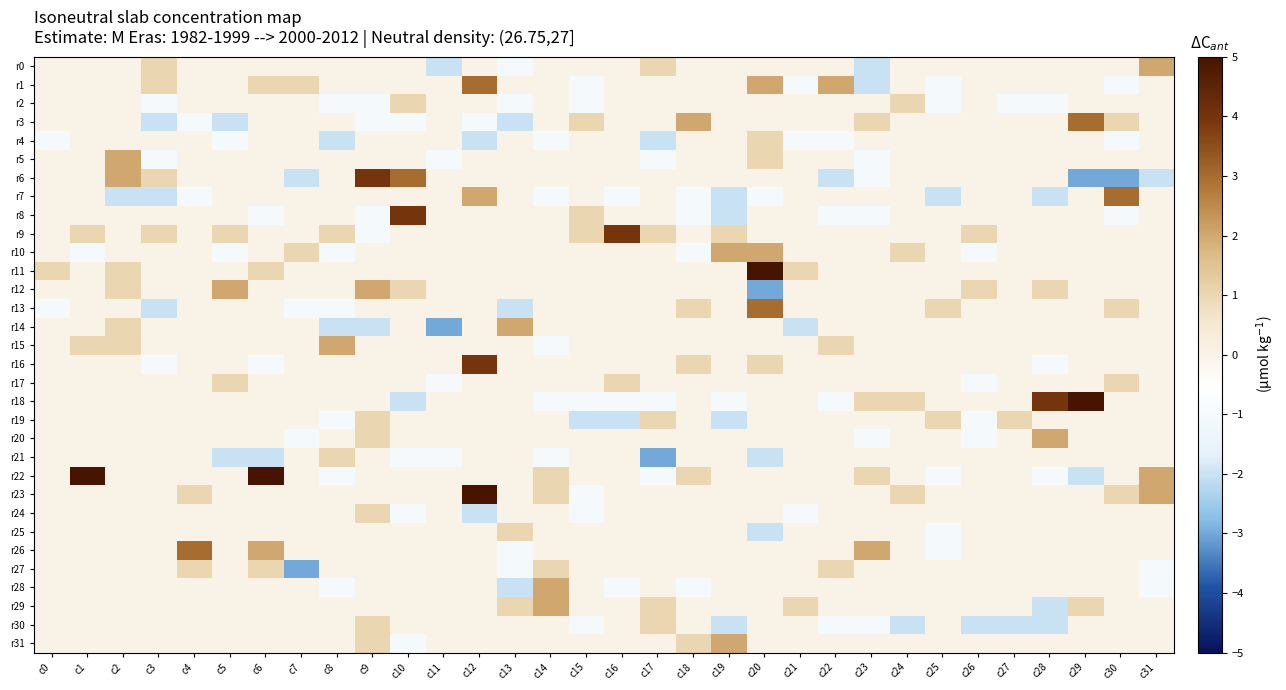

Reading left to right, what are all the values shown in this chart?

r0: c0=0	c1=0	c2=0	c3=1	c4=0	c5=0	c6=0	c7=0	c8=0	c9=0	c10=0	c11=-2	c12=0	c13=-1	c14=0	c15=0	c16=0	c17=1	c18=0	c19=0	c20=0	c21=0	c22=0	c23=-2	c24=0	c25=0	c26=0	c27=0	c28=0	c29=0	c30=0	c31=2
r1: c0=0	c1=0	c2=0	c3=1	c4=0	c5=0	c6=1	c7=1	c8=0	c9=0	c10=0	c11=0	c12=3	c13=0	c14=0	c15=-1	c16=0	c17=0	c18=0	c19=0	c20=2	c21=-1	c22=2	c23=-2	c24=0	c25=-1	c26=0	c27=0	c28=0	c29=0	c30=-1	c31=0
r2: c0=0	c1=0	c2=0	c3=-1	c4=0	c5=0	c6=0	c7=0	c8=-1	c9=-1	c10=1	c11=0	c12=0	c13=-1	c14=0	c15=-1	c16=0	c17=0	c18=0	c19=0	c20=0	c21=0	c22=0	c23=0	c24=1	c25=-1	c26=0	c27=-1	c28=-1	c29=0	c30=0	c31=0
r3: c0=0	c1=0	c2=0	c3=-2	c4=-1	c5=-2	c6=0	c7=0	c8=0	c9=-1	c10=-1	c11=0	c12=-1	c13=-2	c14=0	c15=1	c16=0	c17=0	c18=2	c19=0	c20=0	c21=0	c22=0	c23=1	c24=0	c25=0	c26=0	c27=0	c28=0	c29=3	c30=1	c31=0
r4: c0=-1	c1=0	c2=0	c3=0	c4=0	c5=-1	c6=0	c7=0	c8=-2	c9=0	c10=0	c11=0	c12=-2	c13=0	c14=-1	c15=0	c16=0	c17=-2	c18=0	c19=0	c20=1	c21=-1	c22=-1	c23=0	c24=0	c25=0	c26=0	c27=0	c28=0	c29=0	c30=-1	c31=0
r5: c0=0	c1=0	c2=2	c3=-1	c4=0	c5=0	c6=0	c7=0	c8=0	c9=0	c10=0	c11=-1	c12=0	c13=0	c14=0	c15=0	c16=0	c17=-1	c18=0	c19=0	c20=1	c21=0	c22=0	c23=-1	c24=0	c25=0	c26=0	c27=0	c28=0	c29=0	c30=0	c31=0
r6: c0=0	c1=0	c2=2	c3=1	c4=0	c5=0	c6=0	c7=-2	c8=0	c9=4	c10=3	c11=0	c12=0	c13=0	c14=0	c15=0	c16=0	c17=0	c18=0	c19=0	c20=0	c21=0	c22=-2	c23=-1	c24=0	c25=0	c26=0	c27=0	c28=0	c29=-3	c30=-3	c31=-2
r7: c0=0	c1=0	c2=-2	c3=-2	c4=-1	c5=0	c6=0	c7=0	c8=0	c9=0	c10=0	c11=0	c12=2	c13=0	c14=-1	c15=0	c16=-1	c17=0	c18=-1	c19=-2	c20=-1	c21=0	c22=0	c23=0	c24=0	c25=-2	c26=0	c27=0	c28=-2	c29=0	c30=3	c31=0
r8: c0=0	c1=0	c2=0	c3=0	c4=0	c5=0	c6=-1	c7=0	c8=0	c9=-1	c10=4	c11=0	c12=0	c13=0	c14=0	c15=1	c16=0	c17=0	c18=-1	c19=-2	c20=0	c21=0	c22=-1	c23=-1	c24=0	c25=0	c26=0	c27=0	c28=0	c29=0	c30=-1	c31=0
r9: c0=0	c1=1	c2=0	c3=1	c4=0	c5=1	c6=0	c7=0	c8=1	c9=-1	c10=0	c11=0	c12=0	c13=0	c14=0	c15=1	c16=4	c17=1	c18=0	c19=1	c20=0	c21=0	c22=0	c23=0	c24=0	c25=0	c26=1	c27=0	c28=0	c29=0	c30=0	c31=0
r10: c0=0	c1=-1	c2=0	c3=0	c4=0	c5=-1	c6=0	c7=1	c8=-1	c9=0	c10=0	c11=0	c12=0	c13=0	c14=0	c15=0	c16=0	c17=0	c18=-1	c19=2	c20=2	c21=0	c22=0	c23=0	c24=1	c25=0	c26=-1	c27=0	c28=0	c29=0	c30=0	c31=0
r11: c0=1	c1=0	c2=1	c3=0	c4=0	c5=0	c6=1	c7=0	c8=0	c9=0	c10=0	c11=0	c12=0	c13=0	c14=0	c15=0	c16=0	c17=0	c18=0	c19=0	c20=5	c21=1	c22=0	c23=0	c24=0	c25=0	c26=0	c27=0	c28=0	c29=0	c30=0	c31=0
r12: c0=0	c1=0	c2=1	c3=0	c4=0	c5=2	c6=0	c7=0	c8=0	c9=2	c10=1	c11=0	c12=0	c13=0	c14=0	c15=0	c16=0	c17=0	c18=0	c19=0	c20=-3	c21=0	c22=0	c23=0	c24=0	c25=0	c26=1	c27=0	c28=1	c29=0	c30=0	c31=0
r13: c0=-1	c1=0	c2=0	c3=-2	c4=0	c5=0	c6=0	c7=-1	c8=-1	c9=0	c10=0	c11=0	c12=0	c13=-2	c14=0	c15=0	c16=0	c17=0	c18=1	c19=0	c20=3	c21=0	c22=0	c23=0	c24=0	c25=1	c26=0	c27=0	c28=0	c29=0	c30=1	c31=0
r14: c0=0	c1=0	c2=1	c3=0	c4=0	c5=0	c6=0	c7=0	c8=-2	c9=-2	c10=0	c11=-3	c12=0	c13=2	c14=0	c15=0	c16=0	c17=0	c18=0	c19=0	c20=0	c21=-2	c22=0	c23=0	c24=0	c25=0	c26=0	c27=0	c28=0	c29=0	c30=0	c31=0
r15: c0=0	c1=1	c2=1	c3=0	c4=0	c5=0	c6=0	c7=0	c8=2	c9=0	c10=0	c11=0	c12=0	c13=0	c14=-1	c15=0	c16=0	c17=0	c18=0	c19=0	c20=0	c21=0	c22=1	c23=0	c24=0	c25=0	c26=0	c27=0	c28=0	c29=0	c30=0	c31=0
r16: c0=0	c1=0	c2=0	c3=-1	c4=0	c5=0	c6=-1	c7=0	c8=0	c9=0	c10=0	c11=0	c12=4	c13=0	c14=0	c15=0	c16=0	c17=0	c18=1	c19=0	c20=1	c21=0	c22=0	c23=0	c24=0	c25=0	c26=0	c27=0	c28=-1	c29=0	c30=0	c31=0
r17: c0=0	c1=0	c2=0	c3=0	c4=0	c5=1	c6=0	c7=0	c8=0	c9=0	c10=0	c11=-1	c12=0	c13=0	c14=0	c15=0	c16=1	c17=0	c18=0	c19=0	c20=0	c21=0	c22=0	c23=0	c24=0	c25=0	c26=-1	c27=0	c28=0	c29=0	c30=1	c31=0
r18: c0=0	c1=0	c2=0	c3=0	c4=0	c5=0	c6=0	c7=0	c8=0	c9=0	c10=-2	c11=0	c12=0	c13=0	c14=-1	c15=-1	c16=-1	c17=-1	c18=0	c19=-1	c20=0	c21=0	c22=-1	c23=1	c24=1	c25=0	c26=0	c27=0	c28=4	c29=5	c30=0	c31=0
r19: c0=0	c1=0	c2=0	c3=0	c4=0	c5=0	c6=0	c7=0	c8=-1	c9=1	c10=0	c11=0	c12=0	c13=0	c14=0	c15=-2	c16=-2	c17=1	c18=0	c19=-2	c20=0	c21=0	c22=0	c23=0	c24=0	c25=1	c26=-1	c27=1	c28=0	c29=0	c30=0	c31=0
r20: c0=0	c1=0	c2=0	c3=0	c4=0	c5=0	c6=0	c7=-1	c8=0	c9=1	c10=0	c11=0	c12=0	c13=0	c14=0	c15=0	c16=0	c17=0	c18=0	c19=0	c20=0	c21=0	c22=0	c23=-1	c24=0	c25=0	c26=-1	c27=0	c28=2	c29=0	c30=0	c31=0
r21: c0=0	c1=0	c2=0	c3=0	c4=0	c5=-2	c6=-2	c7=0	c8=1	c9=0	c10=-1	c11=-1	c12=0	c13=0	c14=-1	c15=0	c16=0	c17=-3	c18=0	c19=0	c20=-2	c21=0	c22=0	c23=0	c24=0	c25=0	c26=0	c27=0	c28=0	c29=0	c30=0	c31=0
r22: c0=0	c1=5	c2=0	c3=0	c4=0	c5=0	c6=5	c7=0	c8=-1	c9=0	c10=0	c11=0	c12=0	c13=0	c14=1	c15=0	c16=0	c17=-1	c18=1	c19=0	c20=0	c21=0	c22=0	c23=1	c24=0	c25=-1	c26=0	c27=0	c28=-1	c29=-2	c30=0	c31=2
r23: c0=0	c1=0	c2=0	c3=0	c4=1	c5=0	c6=0	c7=0	c8=0	c9=0	c10=0	c11=0	c12=5	c13=0	c14=1	c15=-1	c16=0	c17=0	c18=0	c19=0	c20=0	c21=0	c22=0	c23=0	c24=1	c25=0	c26=0	c27=0	c28=0	c29=0	c30=1	c31=2
r24: c0=0	c1=0	c2=0	c3=0	c4=0	c5=0	c6=0	c7=0	c8=0	c9=1	c10=-1	c11=0	c12=-2	c13=0	c14=0	c15=-1	c16=0	c17=0	c18=0	c19=0	c20=0	c21=-1	c22=0	c23=0	c24=0	c25=0	c26=0	c27=0	c28=0	c29=0	c30=0	c31=0
r25: c0=0	c1=0	c2=0	c3=0	c4=0	c5=0	c6=0	c7=0	c8=0	c9=0	c10=0	c11=0	c12=0	c13=1	c14=0	c15=0	c16=0	c17=0	c18=0	c19=0	c20=-2	c21=0	c22=0	c23=0	c24=0	c25=-1	c26=0	c27=0	c28=0	c29=0	c30=0	c31=0
r26: c0=0	c1=0	c2=0	c3=0	c4=3	c5=0	c6=2	c7=0	c8=0	c9=0	c10=0	c11=0	c12=0	c13=-1	c14=0	c15=0	c16=0	c17=0	c18=0	c19=0	c20=0	c21=0	c22=0	c23=2	c24=0	c25=-1	c26=0	c27=0	c28=0	c29=0	c30=0	c31=0
r27: c0=0	c1=0	c2=0	c3=0	c4=1	c5=0	c6=1	c7=-3	c8=0	c9=0	c10=0	c11=0	c12=0	c13=-1	c14=1	c15=0	c16=0	c17=0	c18=0	c19=0	c20=0	c21=0	c22=1	c23=0	c24=0	c25=0	c26=0	c27=0	c28=0	c29=0	c30=0	c31=-1
r28: c0=0	c1=0	c2=0	c3=0	c4=0	c5=0	c6=0	c7=0	c8=-1	c9=0	c10=0	c11=0	c12=0	c13=-2	c14=2	c15=0	c16=-1	c17=0	c18=-1	c19=0	c20=0	c21=0	c22=0	c23=0	c24=0	c25=0	c26=0	c27=0	c28=0	c29=0	c30=0	c31=-1
r29: c0=0	c1=0	c2=0	c3=0	c4=0	c5=0	c6=0	c7=0	c8=0	c9=0	c10=0	c11=0	c12=0	c13=1	c14=2	c15=0	c16=0	c17=1	c18=0	c19=0	c20=0	c21=1	c22=0	c23=0	c24=0	c25=0	c26=0	c27=0	c28=-2	c29=1	c30=0	c31=0
r30: c0=0	c1=0	c2=0	c3=0	c4=0	c5=0	c6=0	c7=0	c8=0	c9=1	c10=0	c11=0	c12=0	c13=0	c14=0	c15=-1	c16=0	c17=1	c18=0	c19=-2	c20=0	c21=0	c22=-1	c23=-1	c24=-2	c25=0	c26=-2	c27=-2	c28=-2	c29=0	c30=0	c31=0
r31: c0=0	c1=0	c2=0	c3=0	c4=0	c5=0	c6=0	c7=0	c8=0	c9=1	c10=-1	c11=0	c12=0	c13=0	c14=0	c15=0	c16=0	c17=0	c18=1	c19=2	c20=0	c21=0	c22=0	c23=0	c24=0	c25=0	c26=0	c27=0	c28=0	c29=0	c30=0	c31=0